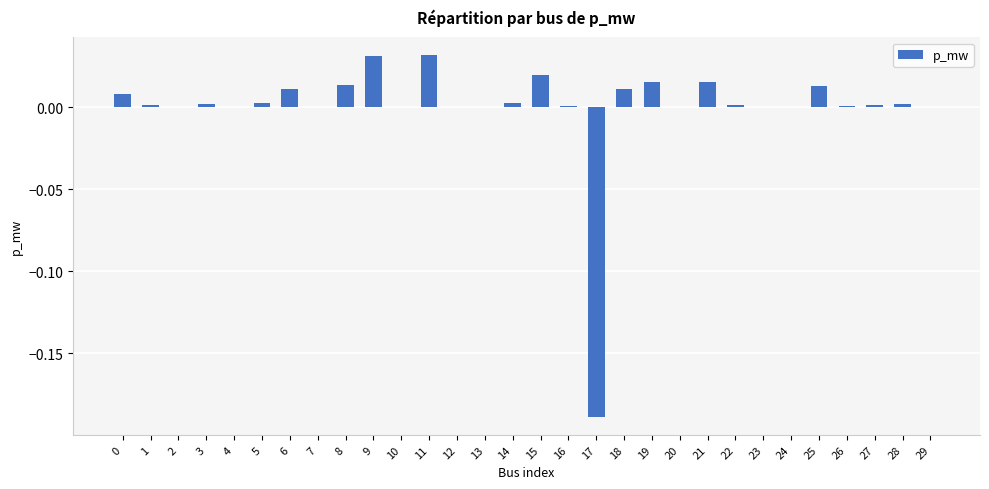

Is it true that the value at 3 is 0.0?

True